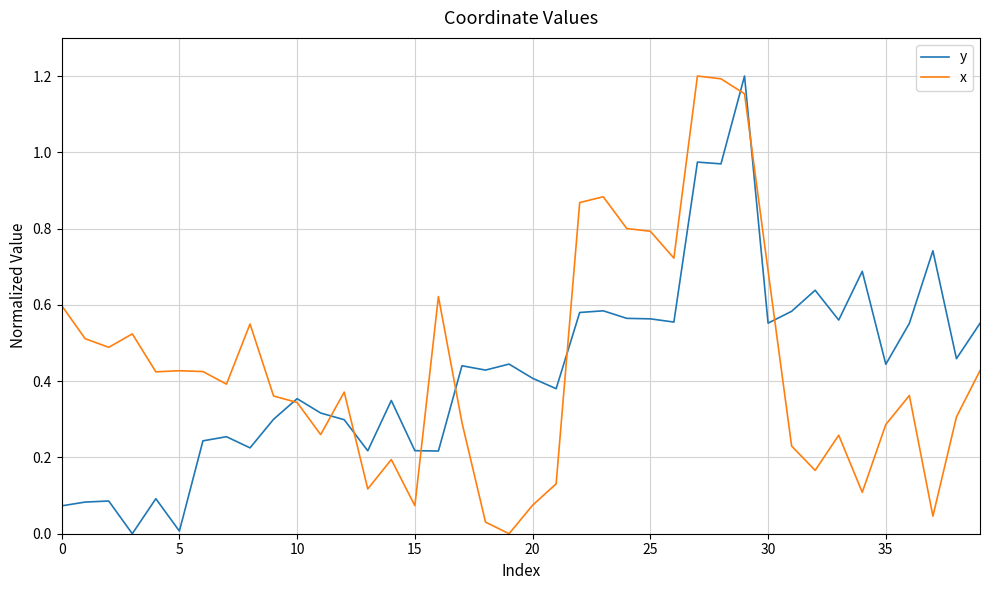

What is the label of the 15th point from the left?

14